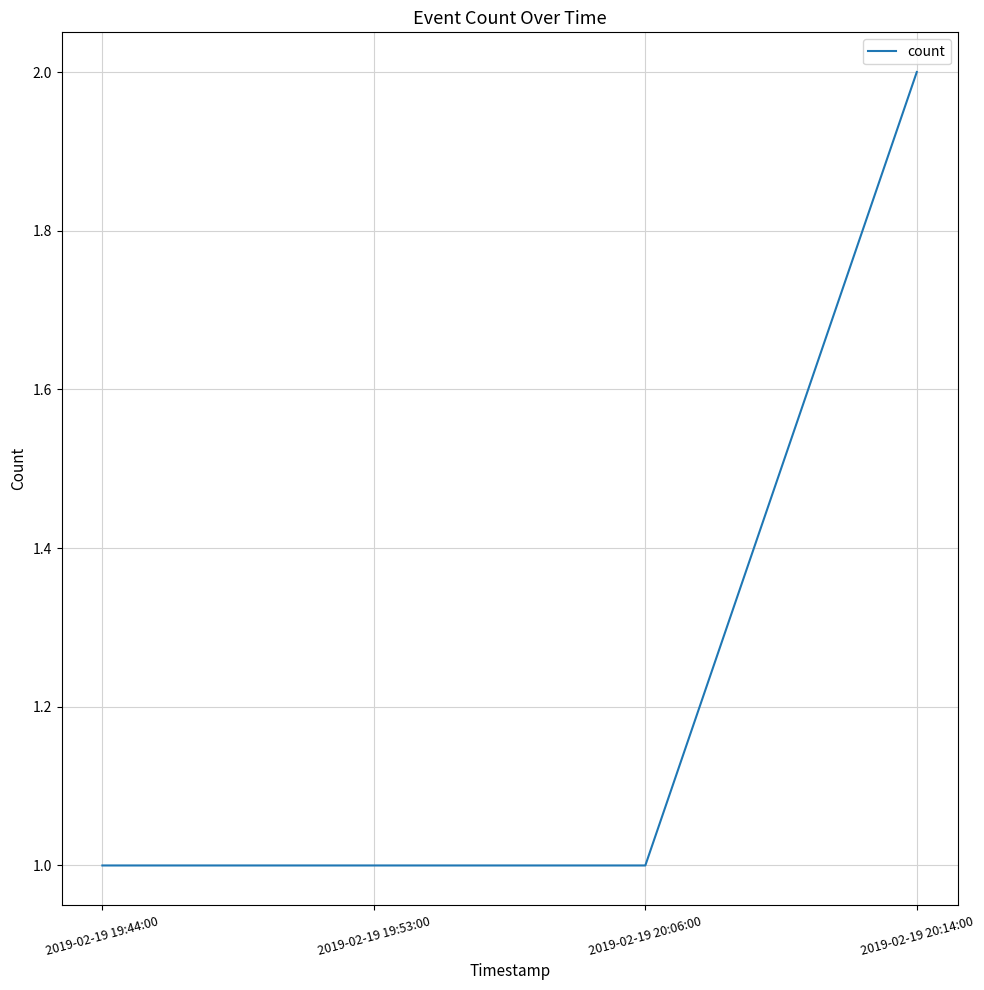

What position from the left is 2019-02-19 19:53:00?

2